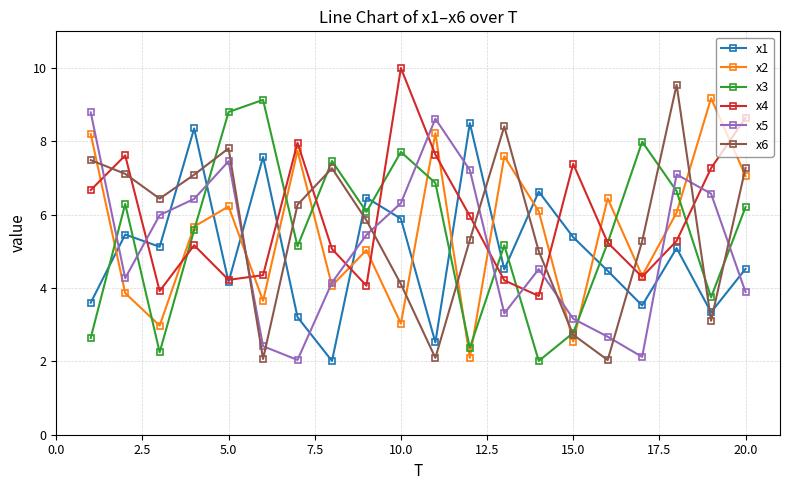

What is the minimum value for x5?

2.0